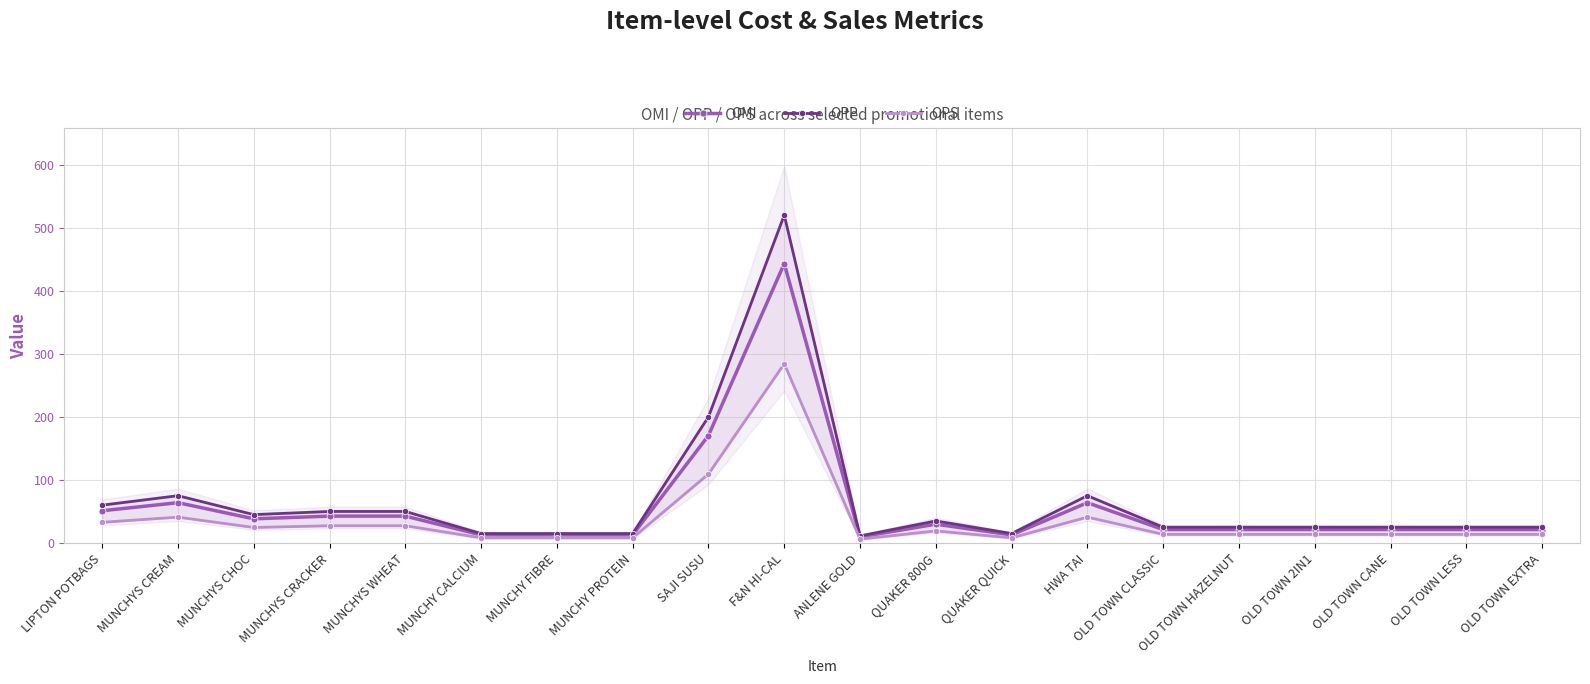

The value of OMI at MUNCHY CALCIUM is 20.4. True or false?

False